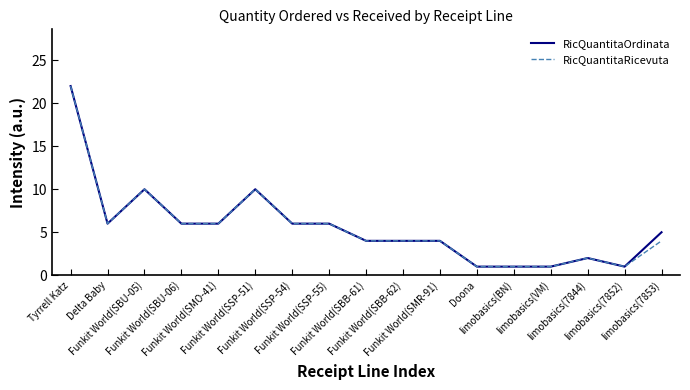

What is the maximum value for RicQuantitaOrdinata?

22